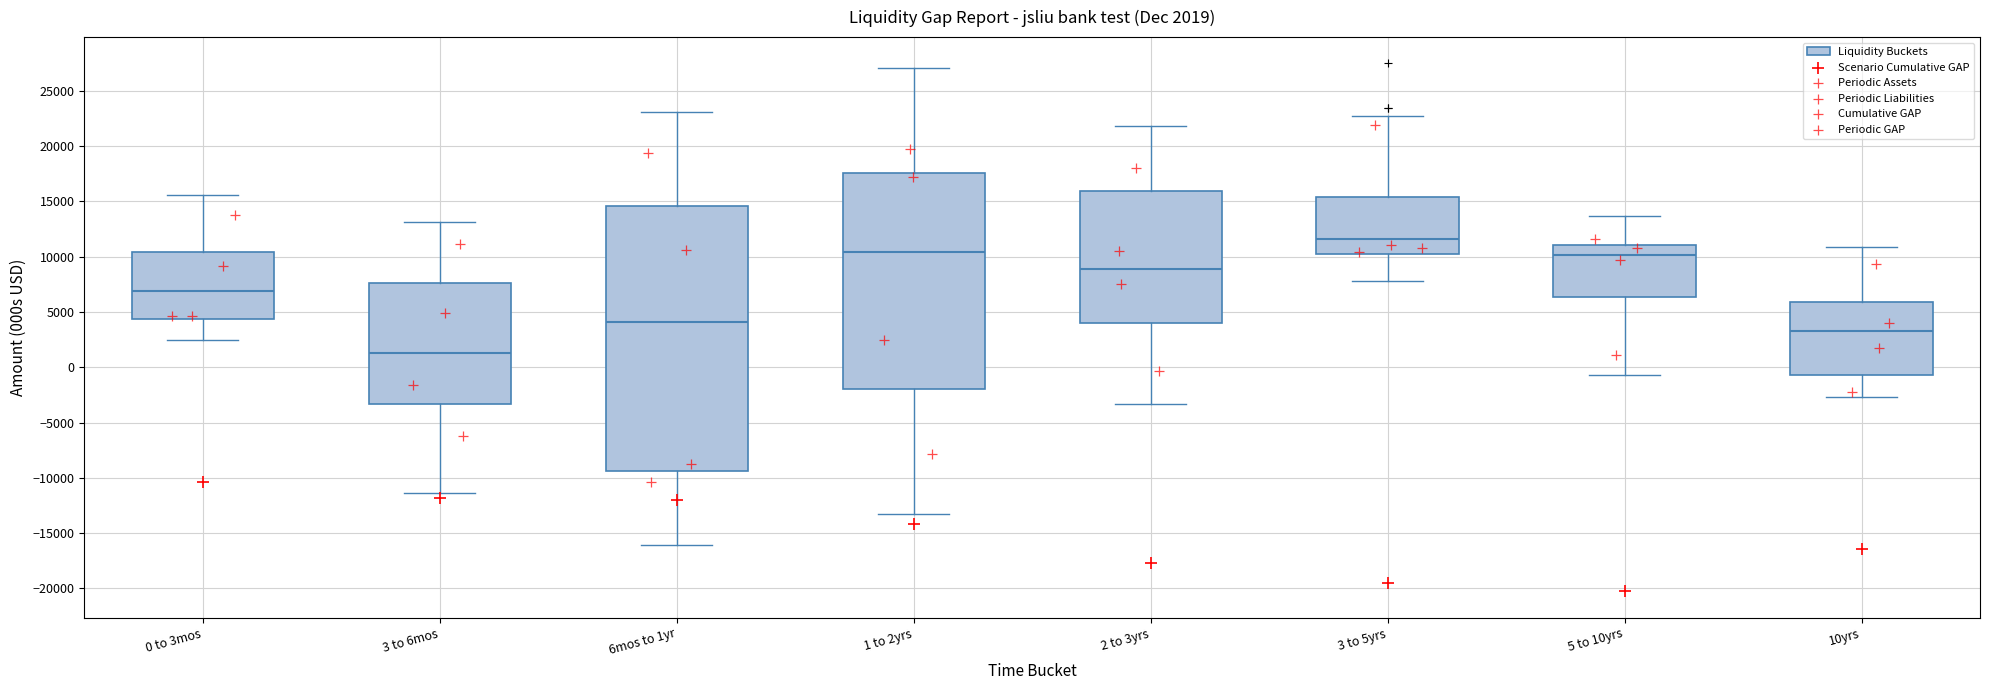

Comparing the boxes themselves (not the whiskers), which one is the tallest?

6mos to 1yr